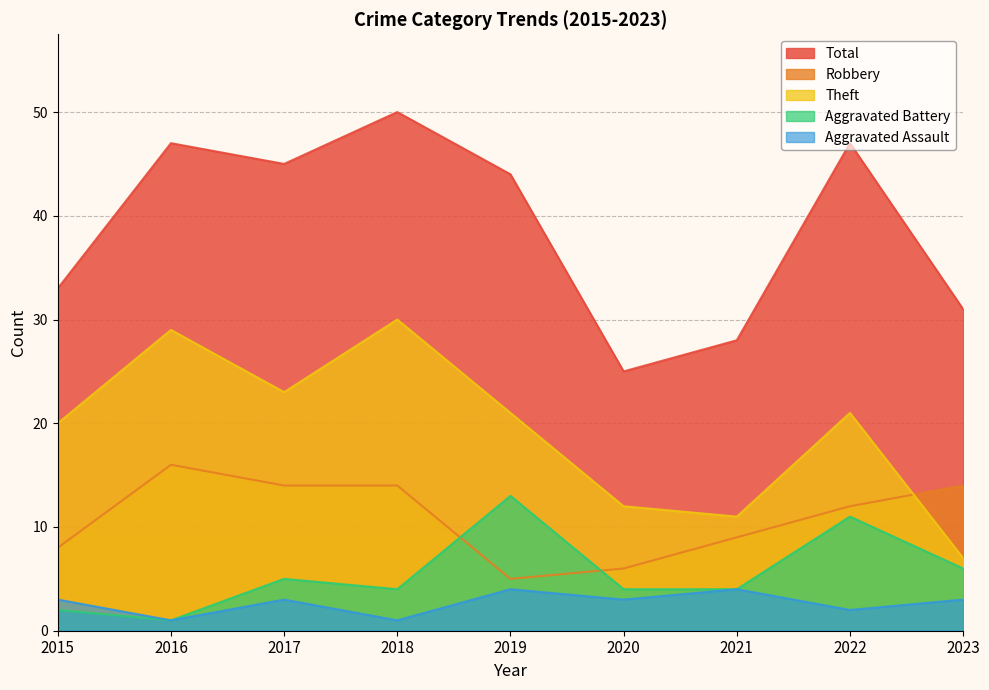

Which label corresponds to the largest value in the chart?

2018